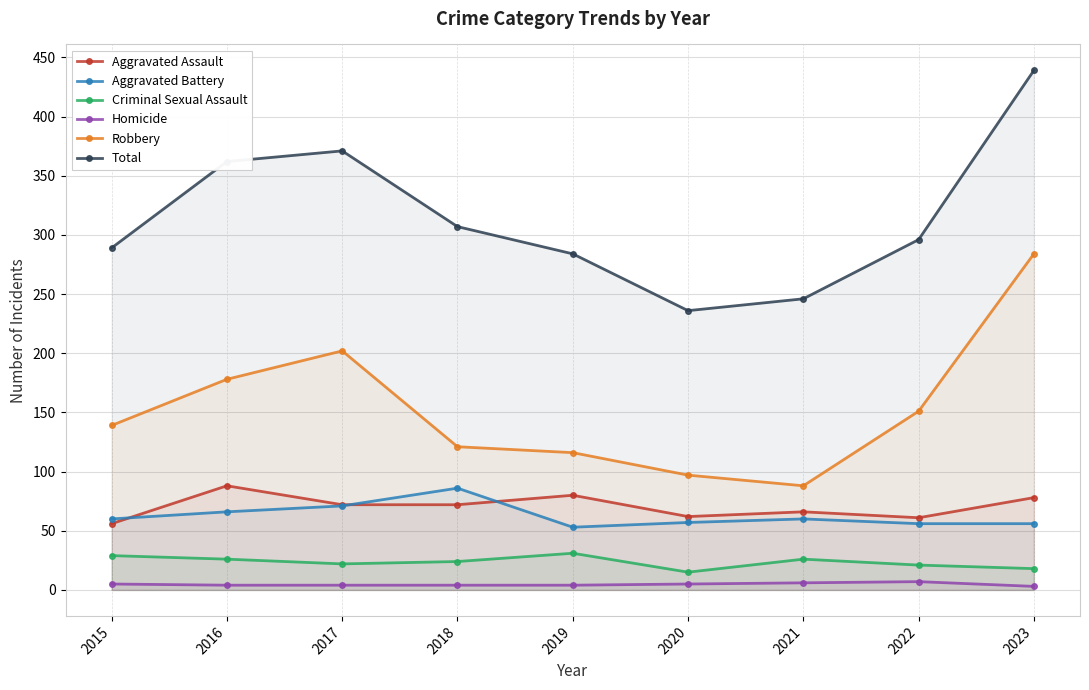

True or false: Aggravated Assault and Homicide intersect in this chart.

False